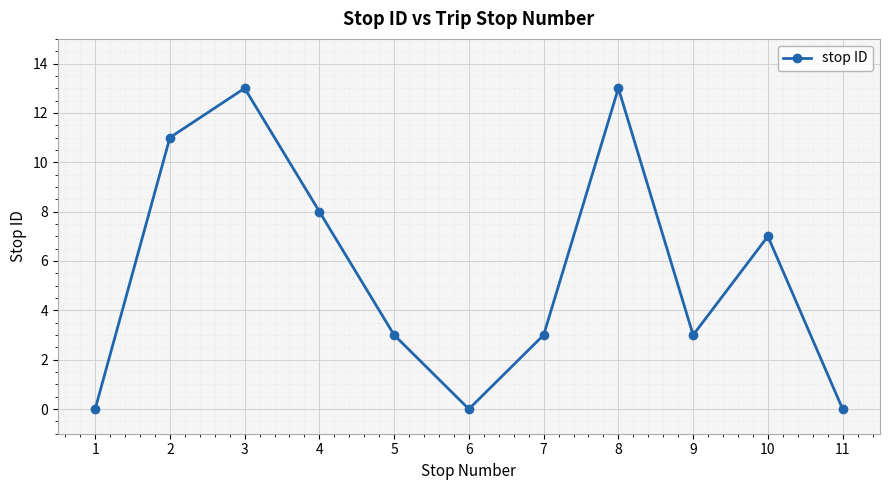

What is the value of the 9th point from the left?

3